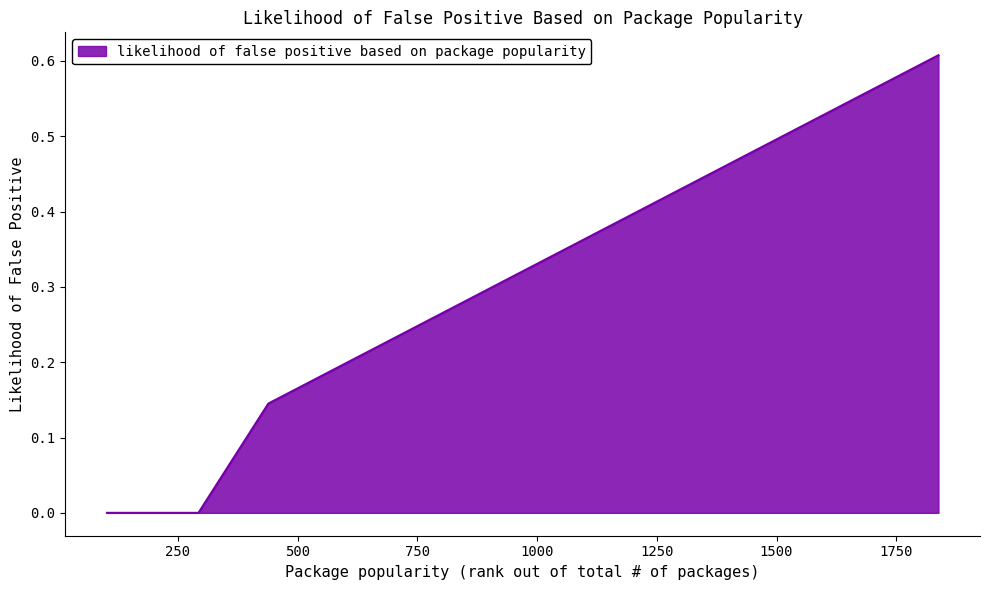

What is the sum of all values?

1.0